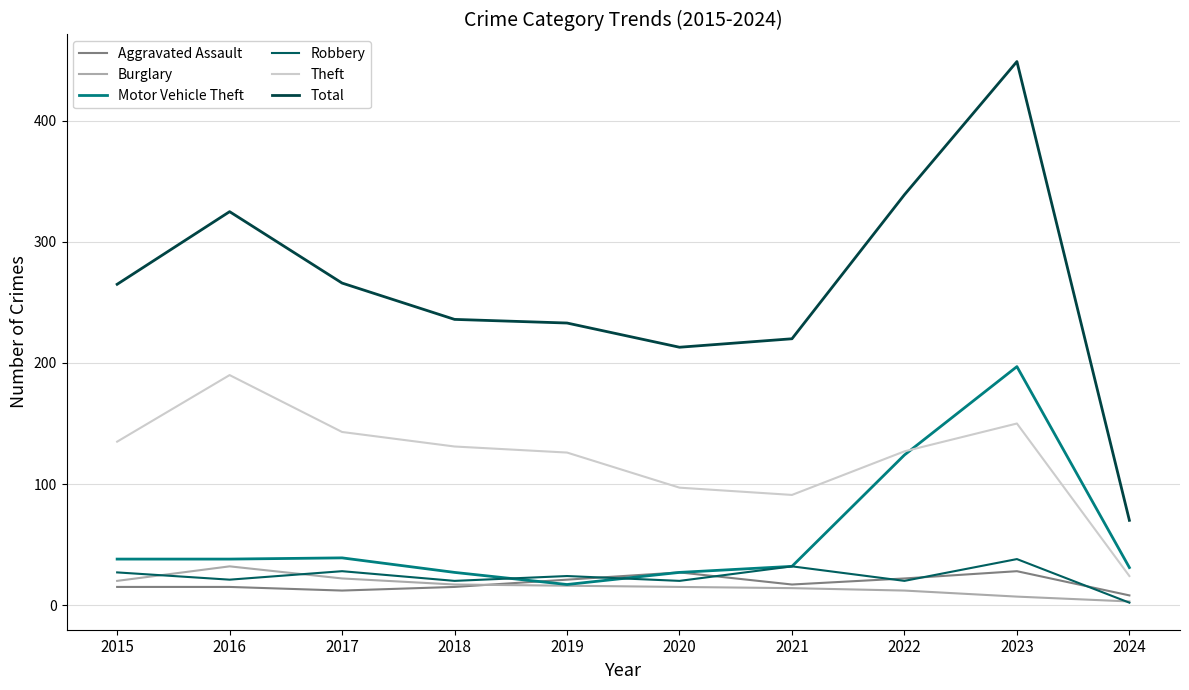

What is the maximum value for Theft?

190